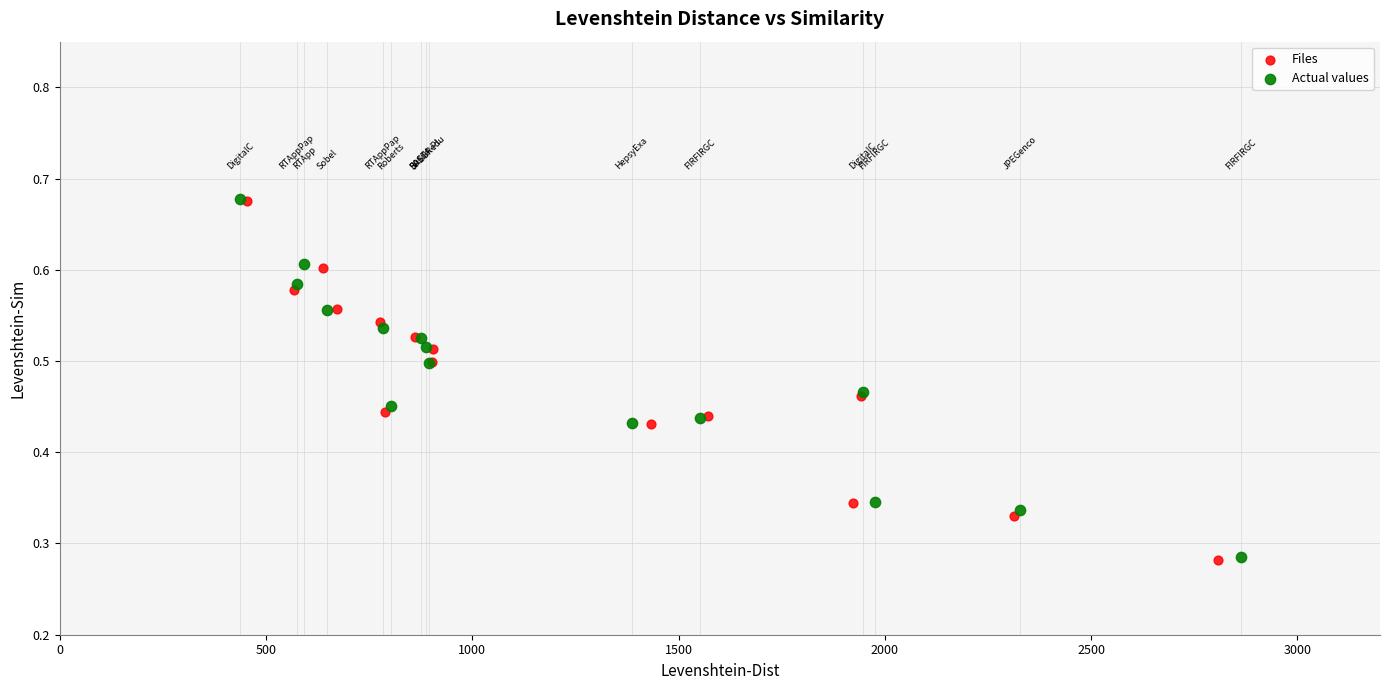

Which series has the widest spread of Y values?

Files